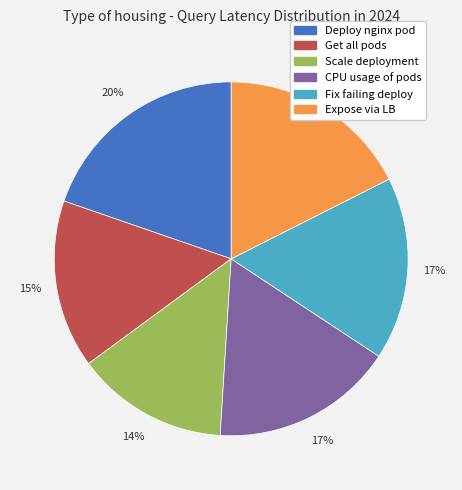

What is the ratio of the value at Expose via LB to the value at CPU usage of pods?

1.1